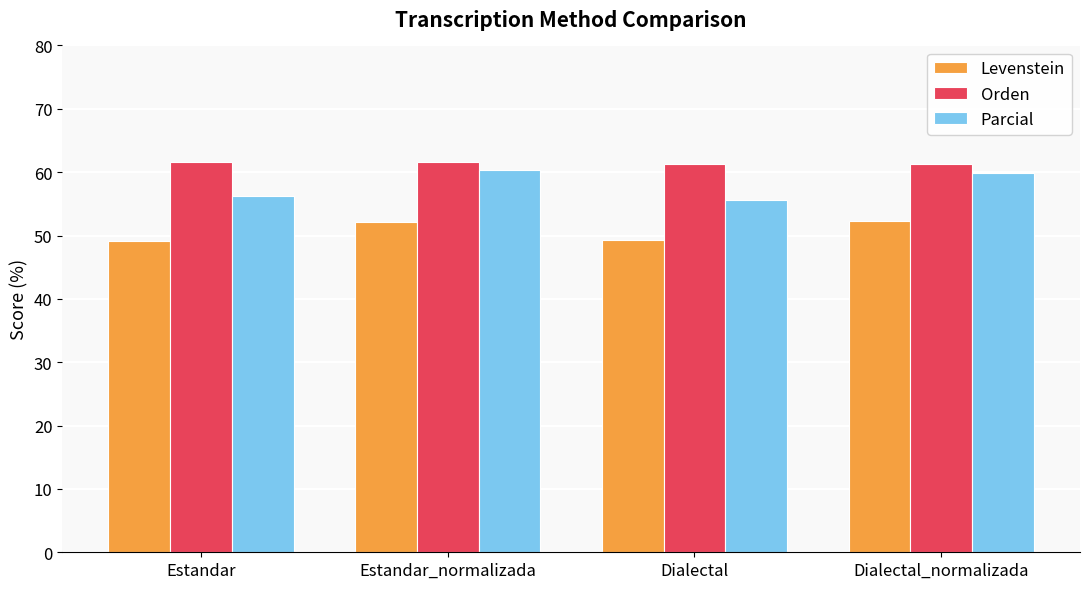

What is the total value across all series at Dialectal_normalizada?

173.5